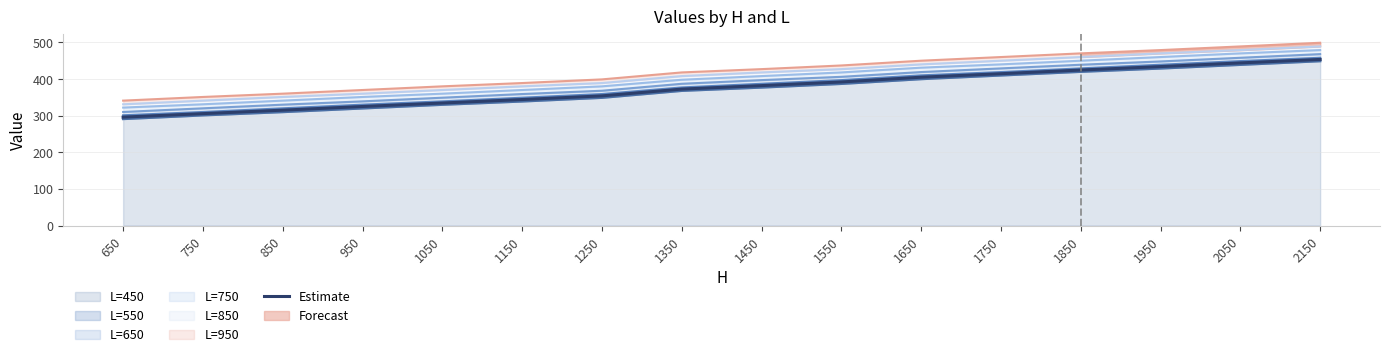

The value at 1350 is 372.5. True or false?

True